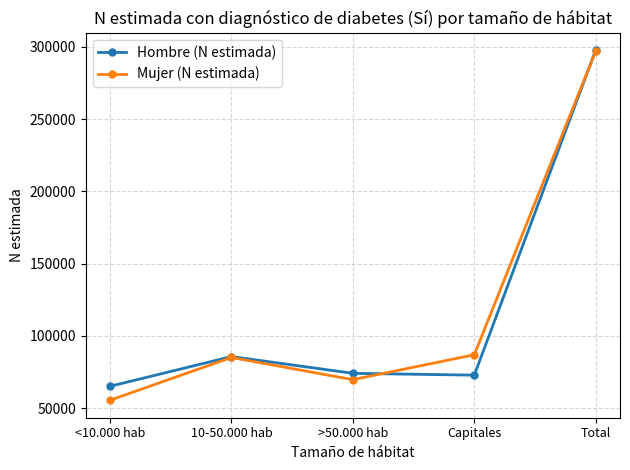

Reading left to right, list all the values displayed in this chart.

Hombre (N estimada): 65118	85681	74092	72825	297716
Mujer (N estimada): 55479	85061	69699	86940	297179